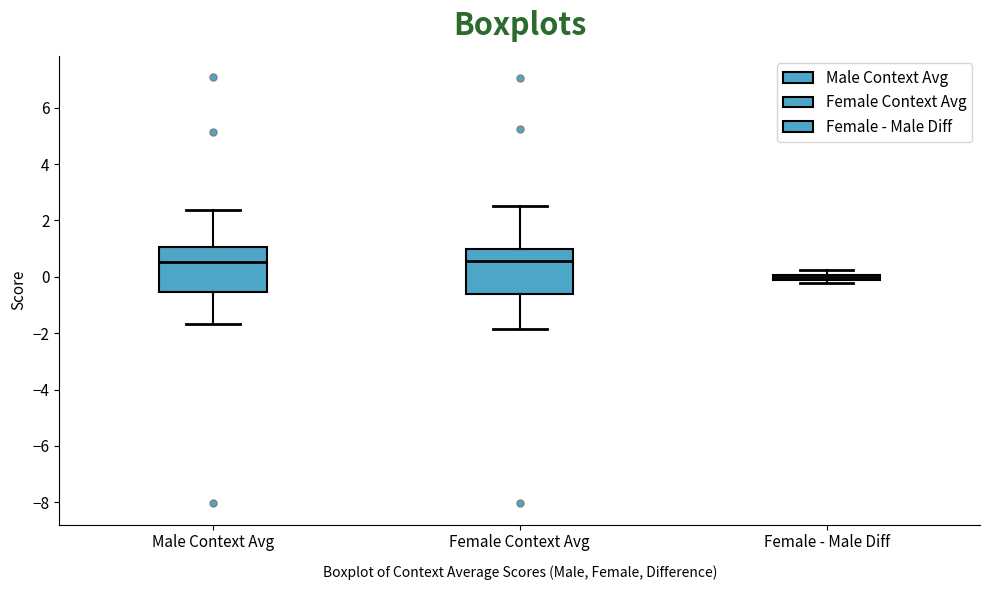

Where is the upper edge of the box for Female - Male Diff on the y-axis? The values are not printed on the chart, so give them approximately, as read against the axis.

0.0